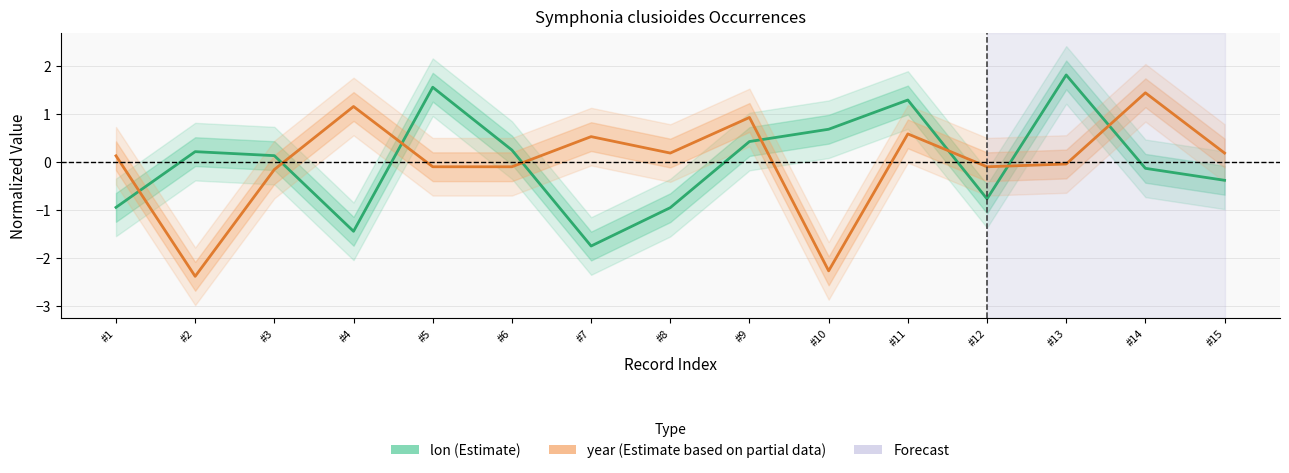

At which label is year (Estimate based on partial data) closest to 0?

#13